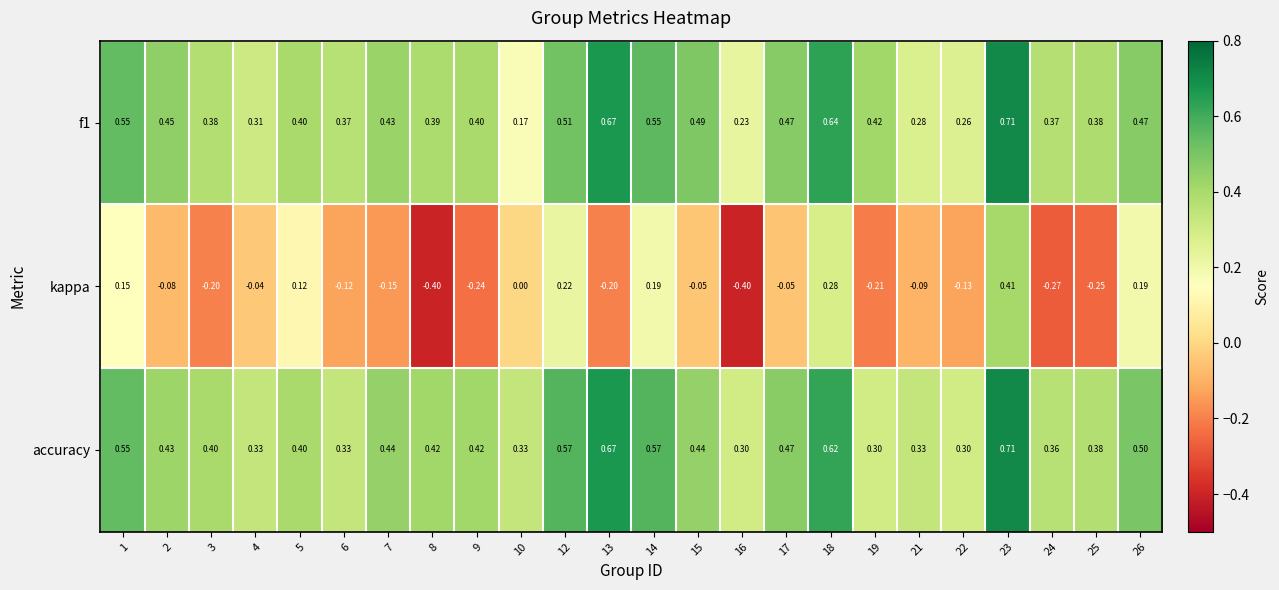

Is the value of f1 at 19 greater than the value of accuracy at 2?

No